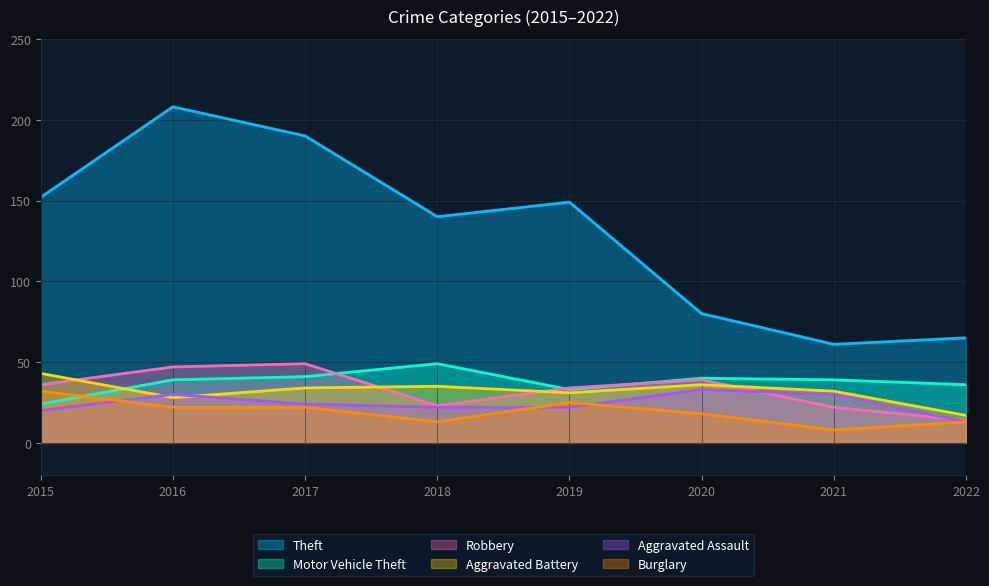

Reading left to right, transcribe all the data shown in this chart.

Theft: 2015=152	2016=208	2017=190	2018=140	2019=149	2020=80	2021=61	2022=65
Motor Vehicle Theft: 2015=24	2016=39	2017=41	2018=49	2019=33	2020=40	2021=39	2022=36
Robbery: 2015=36	2016=47	2017=49	2018=23	2019=34	2020=39	2021=22	2022=14
Aggravated Battery: 2015=43	2016=28	2017=34	2018=35	2019=31	2020=36	2021=32	2022=17
Aggravated Assault: 2015=20	2016=30	2017=24	2018=22	2019=22	2020=33	2021=30	2022=13
Burglary: 2015=32	2016=22	2017=22	2018=13	2019=25	2020=18	2021=8	2022=13